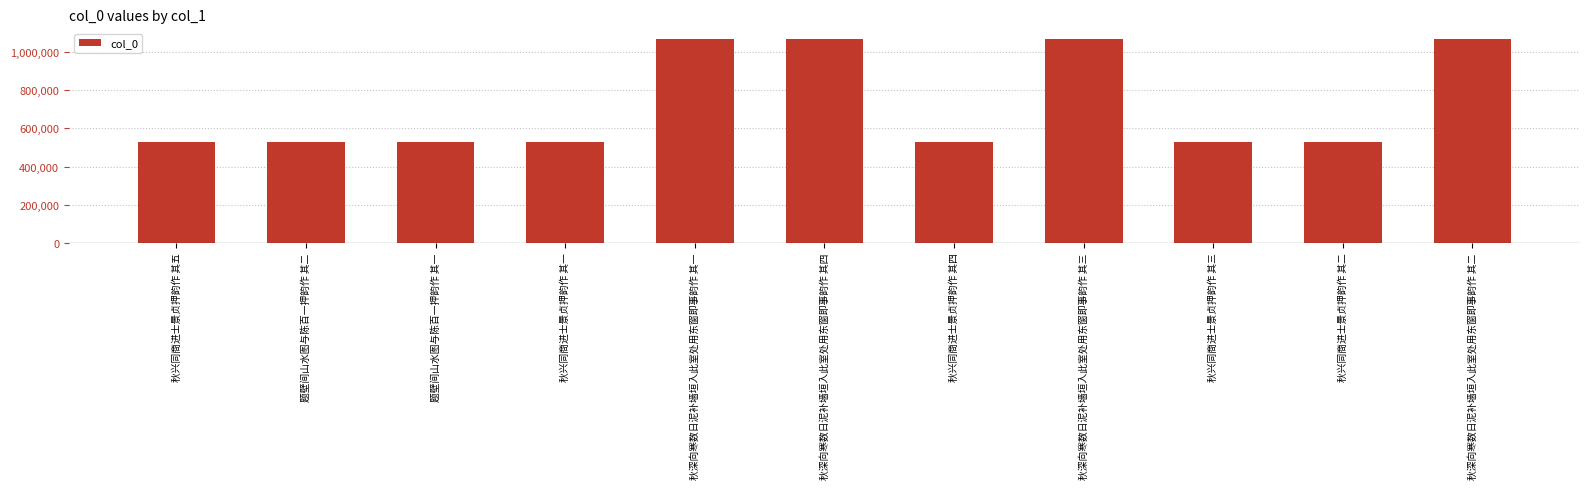

Approximately how many times larger is the value at 秋深向寒数日泥补墙垣入此室处用东窗即事韵作 其三 compared to 秋兴同商进士景贞押韵作 其三?

2.0